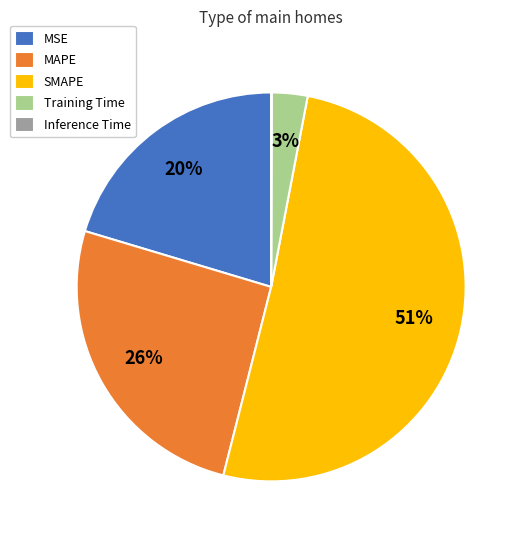

What is the majority slice?

SMAPE